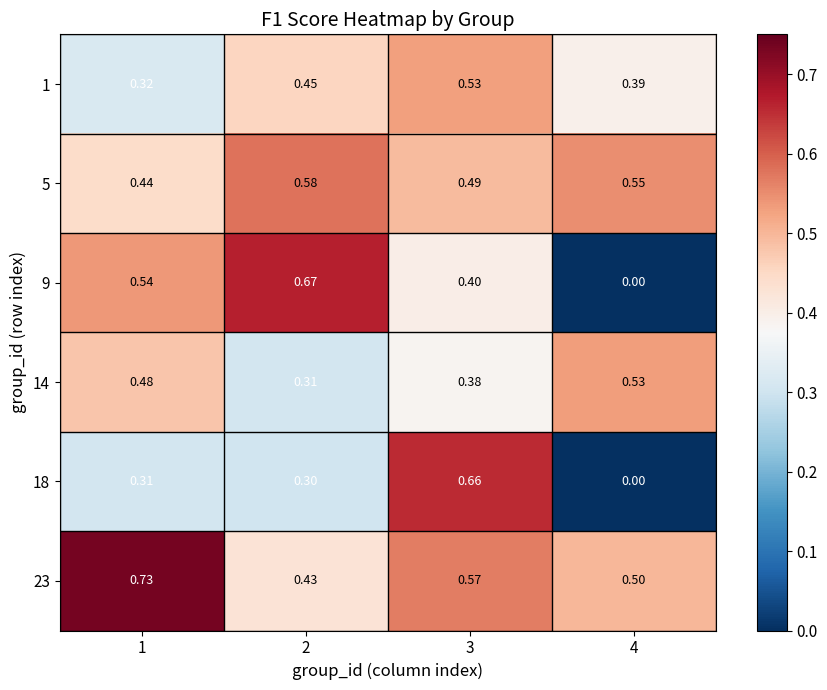

Is the value of 18 at 2 greater than the value of 14 at 2?

No